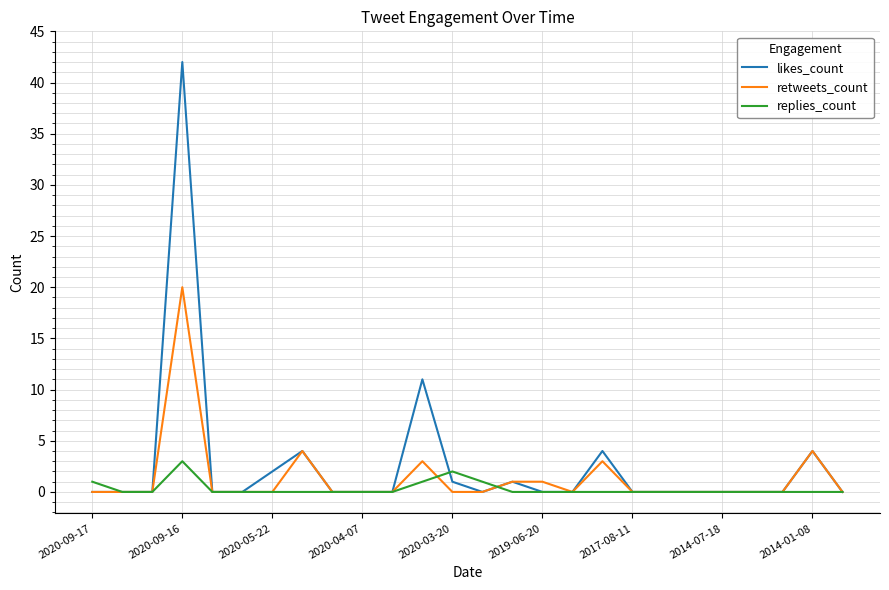

What is the maximum value for retweets_count?

20